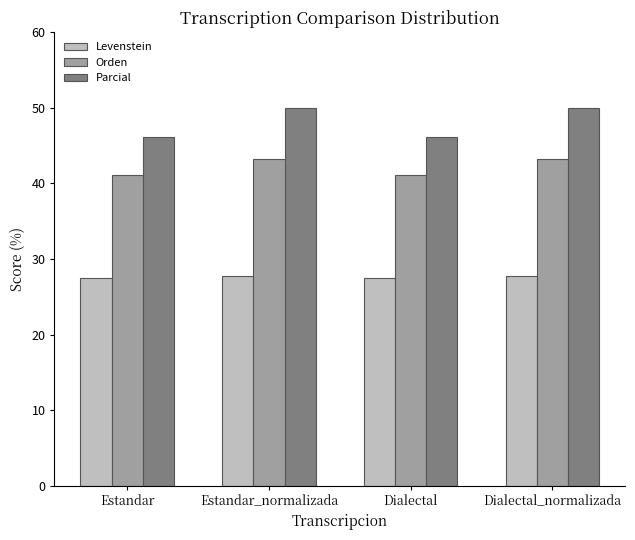

How many bars are there in each group?

3